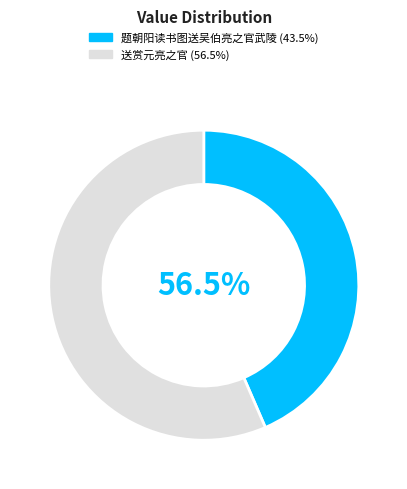

What is the ratio of the value at 送赏元亮之官 to the value at 题朝阳读书图送吴伯亮之官武陵?

1.3